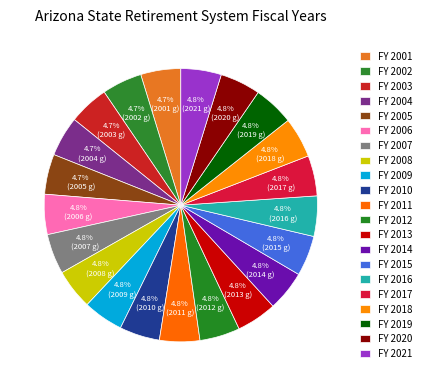

Count the number of slices in the pie.

21